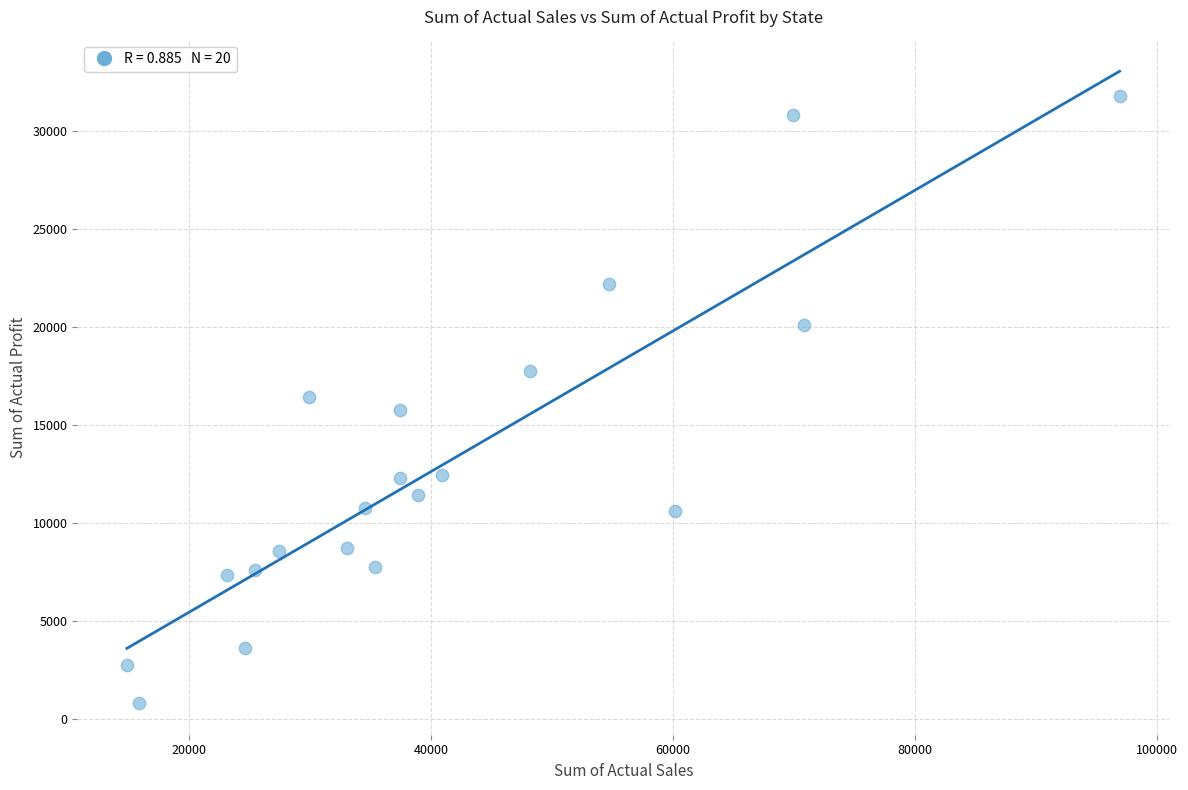

What is the range of X values (max minus min)?

82005